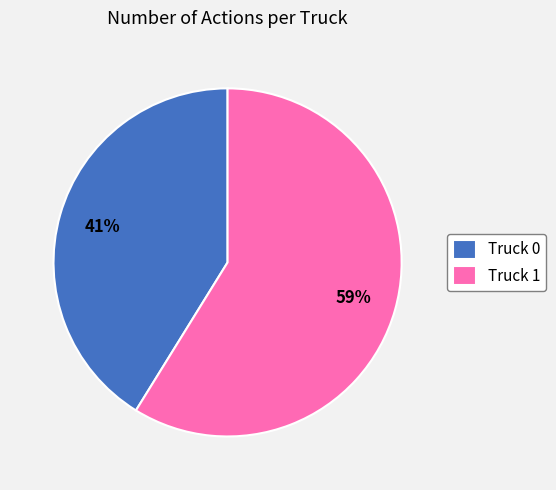

Do Truck 0 and Truck 1 together represent more than half of the pie?

Yes